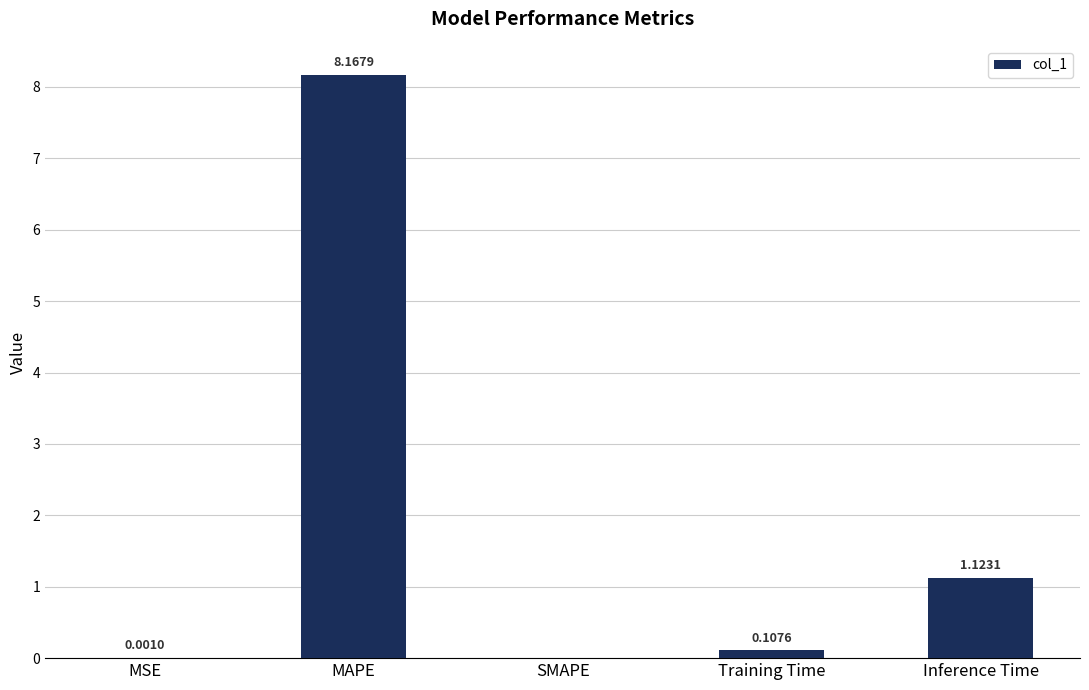

How many categories are shown in the chart?

5